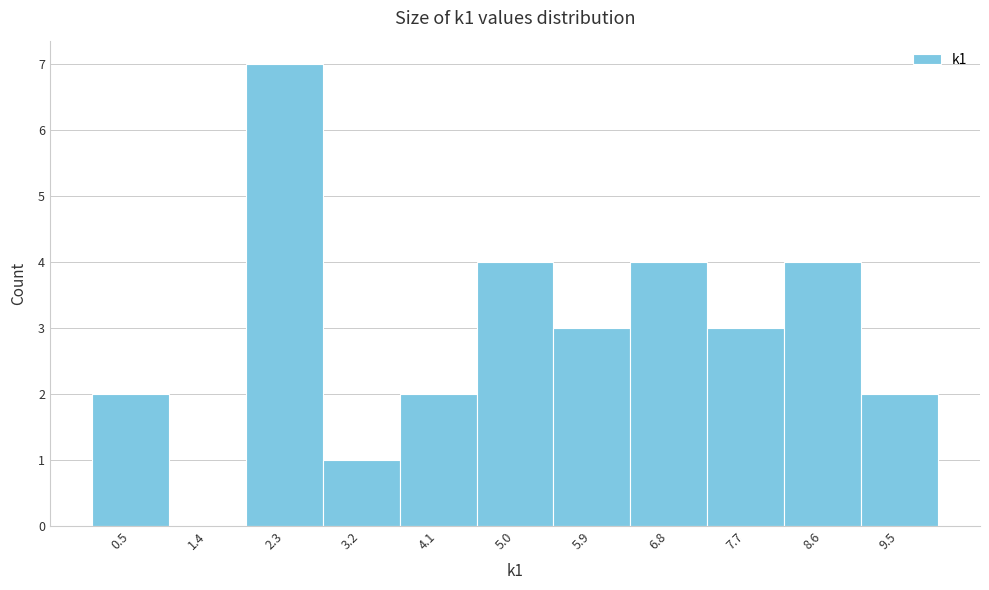

Reading left to right, list every bar in this chart as the range it spans on the x-axis followed by its height. Neither the bar edges nor the heights are printed on the chart, so give them approximately, as read against the axes.

0.0 to 0.9: 2
0.9 to 1.8: 0
1.8 to 2.7: 7
2.7 to 3.6: 1
3.6 to 4.5: 2
4.5 to 5.5: 4
5.5 to 6.4: 3
6.4 to 7.3: 4
7.3 to 8.2: 3
8.2 to 9.1: 4
9.1 to 10.0: 2